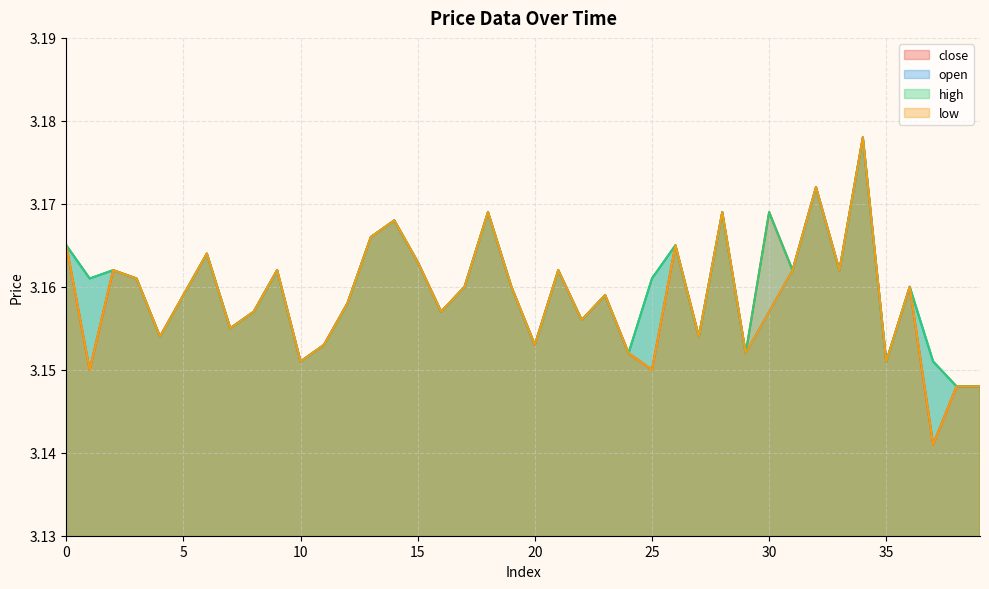

Which series has the widest spread of values?

close